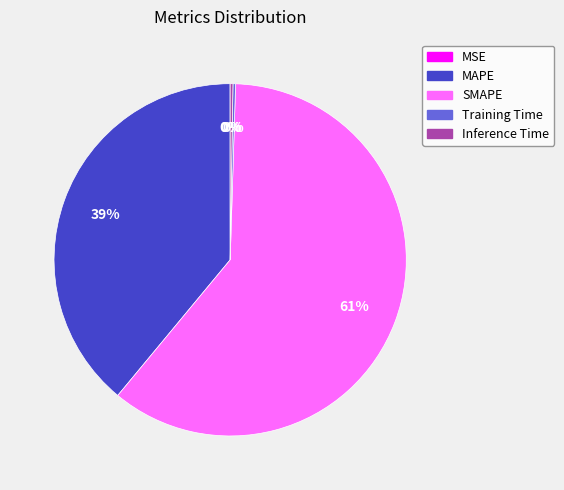

Does MAPE represent more than half of the total?

No